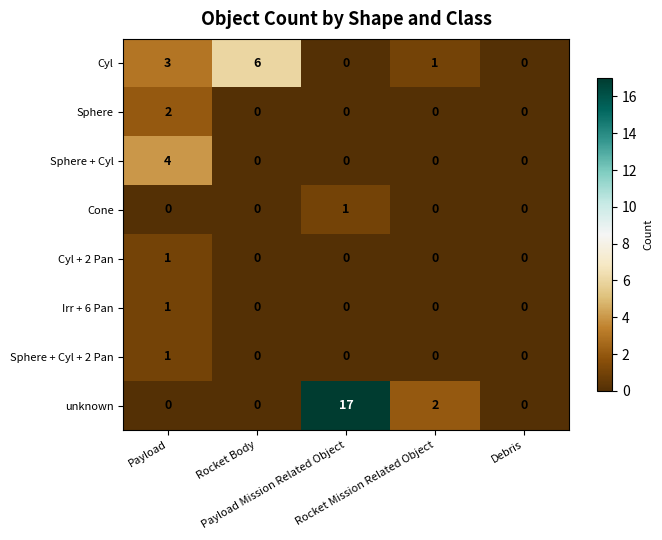

Which series has the largest total across all categories?

unknown